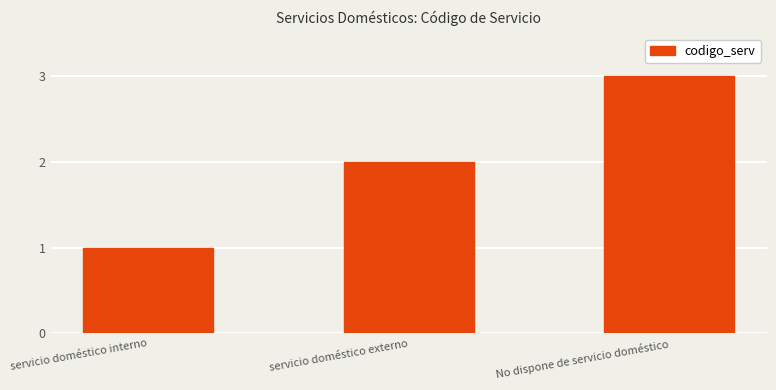

Does the chart contain stacked bars?

No